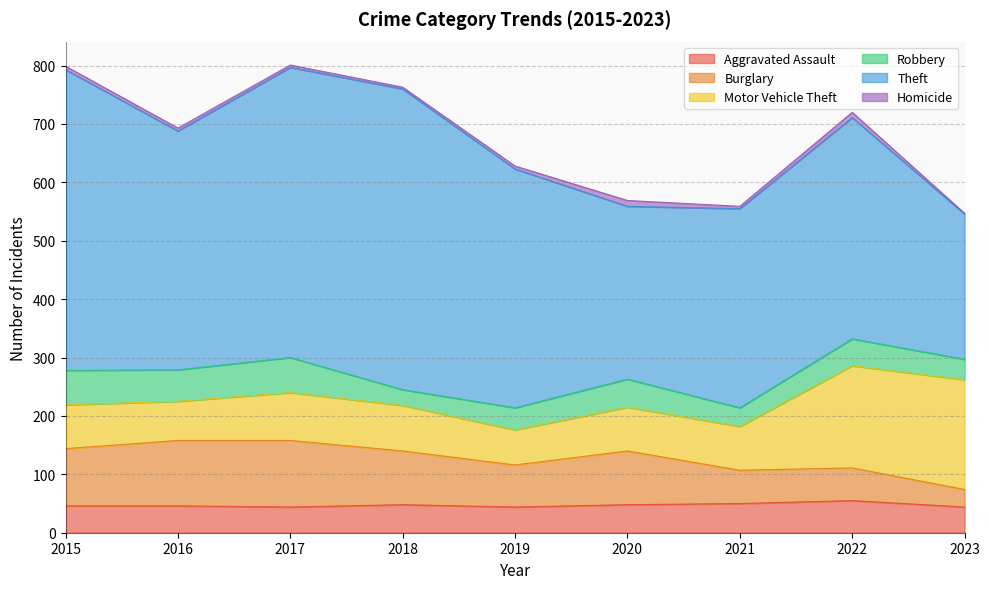

Reading right to left, extract all data points from this chart.

Aggravated Assault: 44	55	50	48	44	48	44	46	46
Burglary: 30	56	57	92	72	92	114	112	98
Motor Vehicle Theft: 188	175	75	75	60	78	82	67	75
Robbery: 35	46	32	48	38	27	60	54	59
Theft: 249	379	341	296	409	515	497	409	515
Homicide: 1	9	4	10	5	3	4	5	6